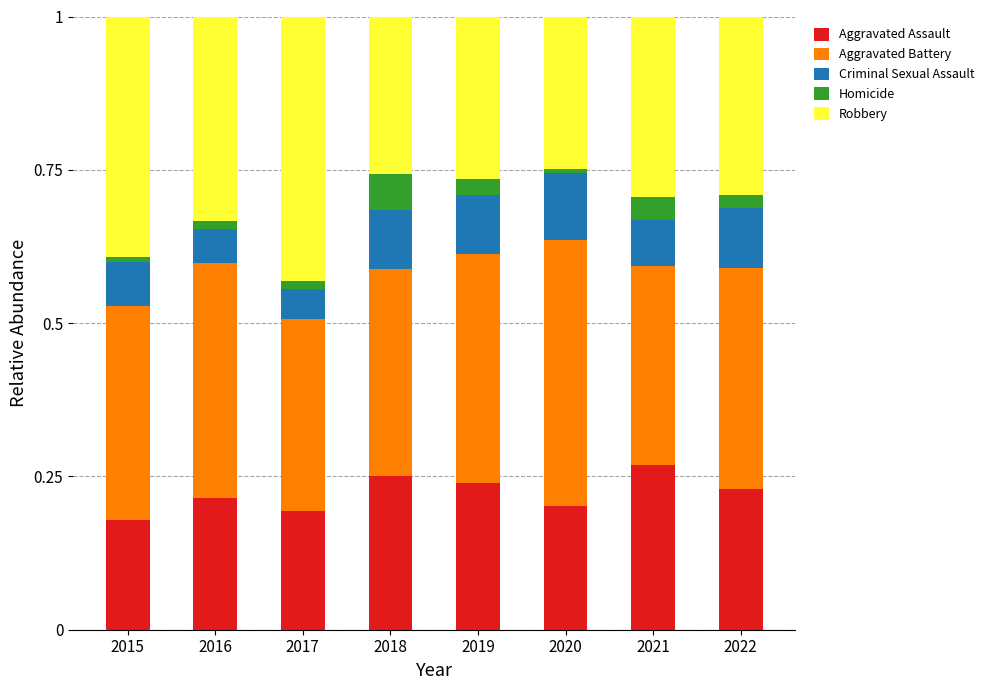

What are all the series names shown in the legend?

Aggravated Assault, Aggravated Battery, Criminal Sexual Assault, Homicide, Robbery